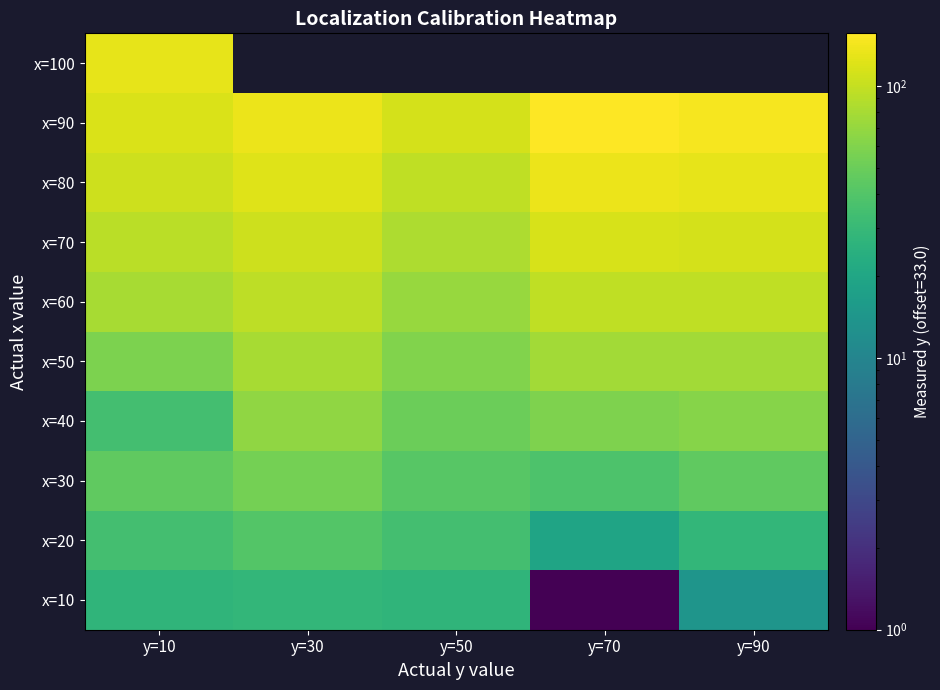

What is the smallest value displayed?

1.0